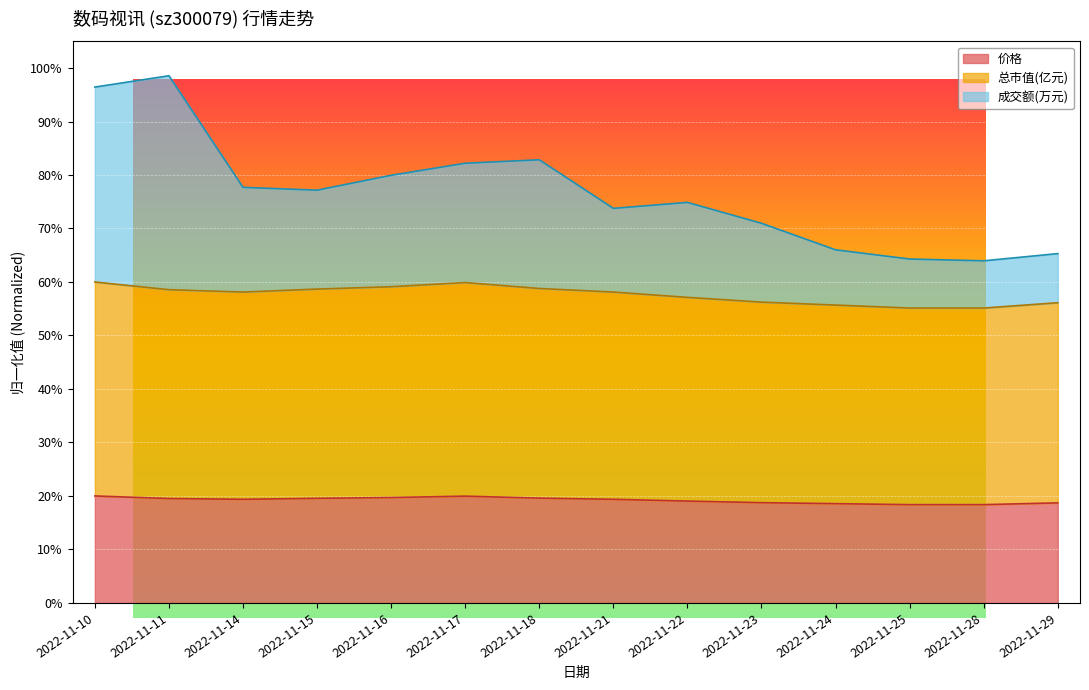

Which has a higher value, 2022-11-25 or 2022-11-14?

2022-11-14